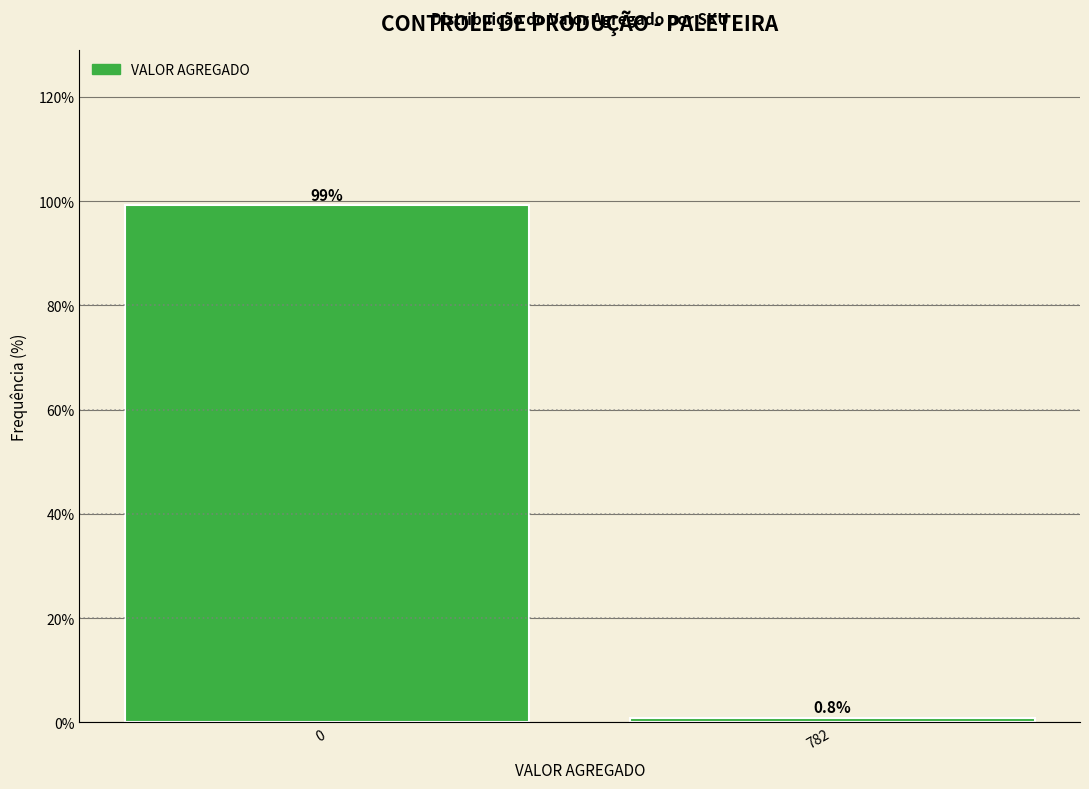

Reading left to right, what are all the values shown in this chart?

0=99.2	782=0.8